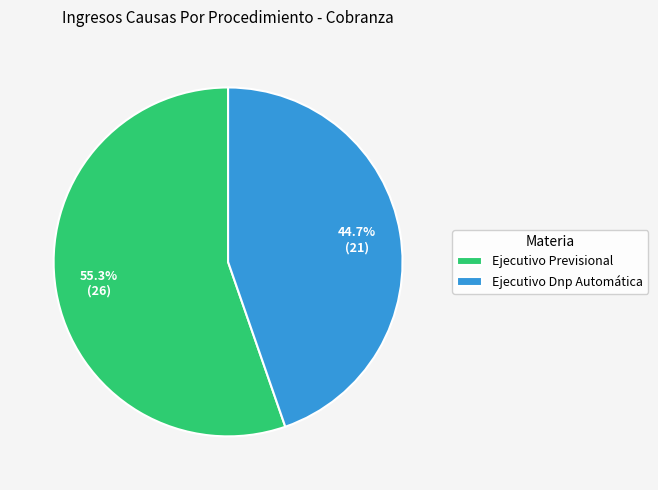

Which category has the smallest portion of the pie?

Ejecutivo Dnp Automática